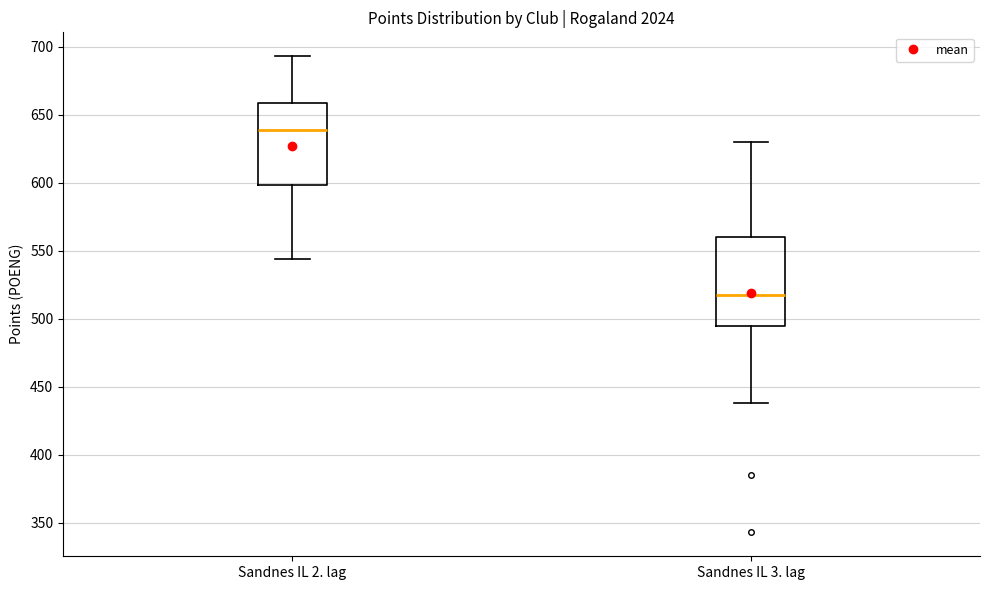

Where does the median line of the box for Sandnes IL 2. lag sit on the y-axis? The values are not printed on the chart, so give them approximately, as read against the axis.

640